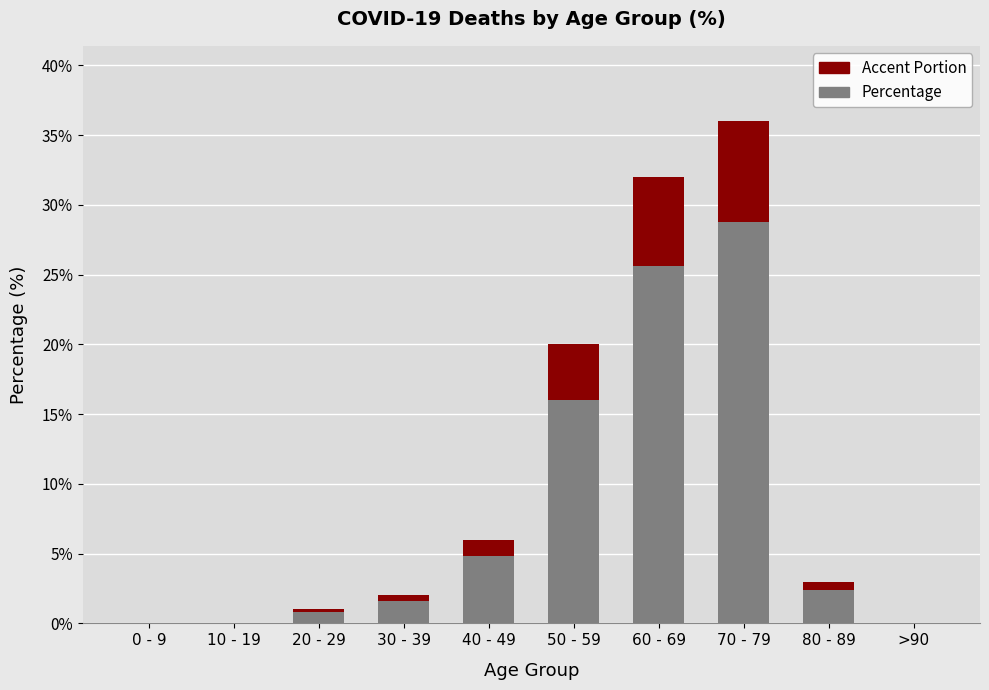

Reading right to left, extract all data points from this chart.

Percentage: >90=0.0	80 - 89=3.0	70 - 79=36.0	60 - 69=32.0	50 - 59=20.0	40 - 49=6.0	30 - 39=2.0	20 - 29=1.0	10 - 19=0.0	0 - 9=0.0
Accent: >90=0.0	80 - 89=0.6	70 - 79=7.2	60 - 69=6.4	50 - 59=4.0	40 - 49=1.2	30 - 39=0.4	20 - 29=0.2	10 - 19=0.0	0 - 9=0.0